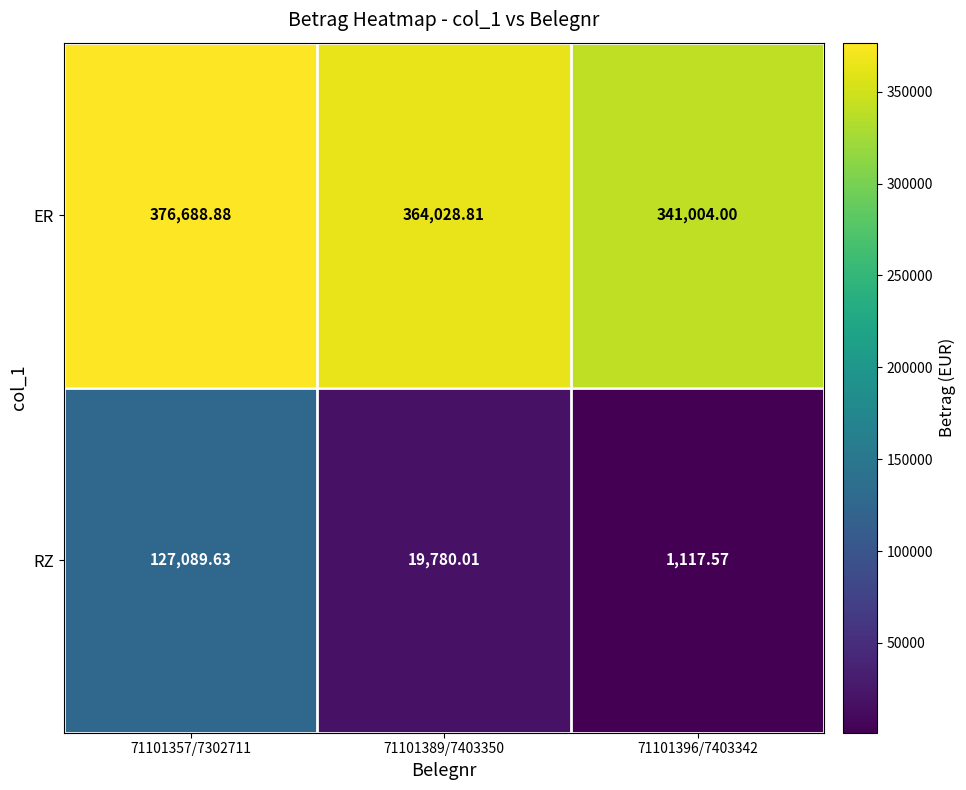

Which series changed the most between 71101357/7302711 and 71101396/7403342?

RZ